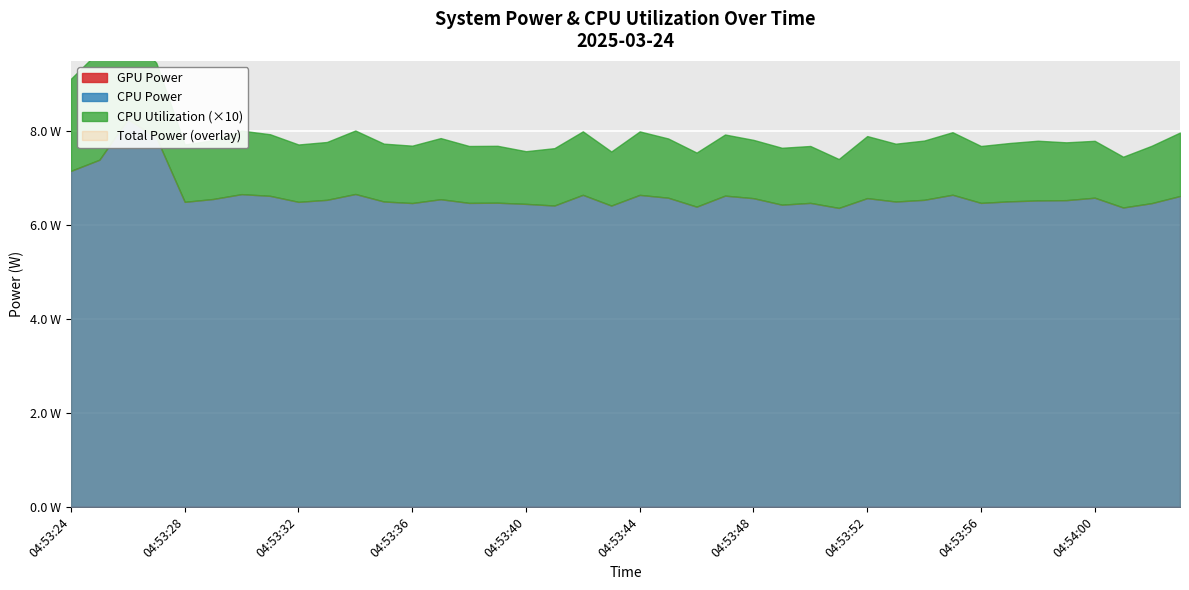

What value does the CPU Power series have at 04:54:00?

6.6